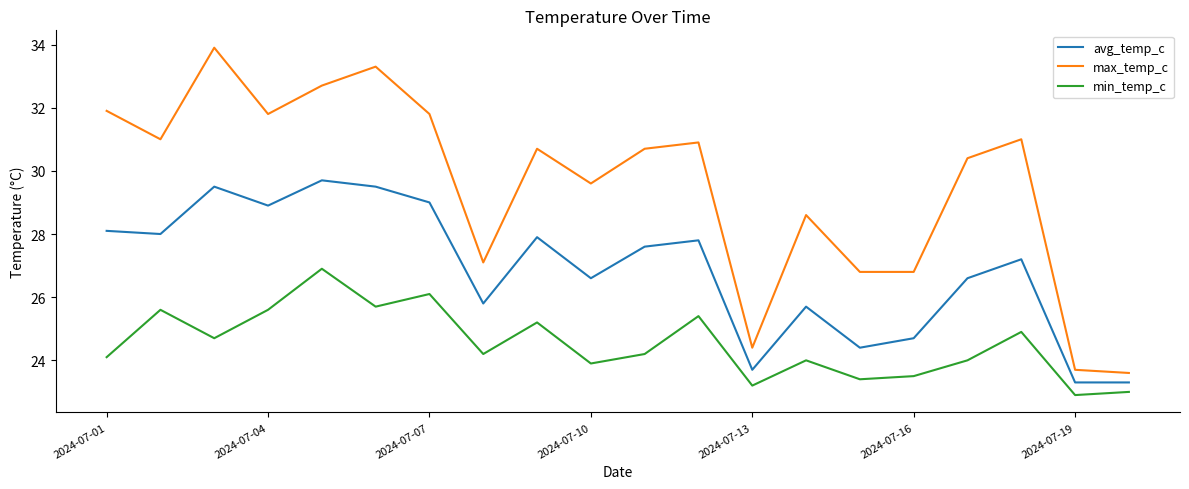

What is the difference between the maximum and minimum values in the max_temp_c series?

10.3